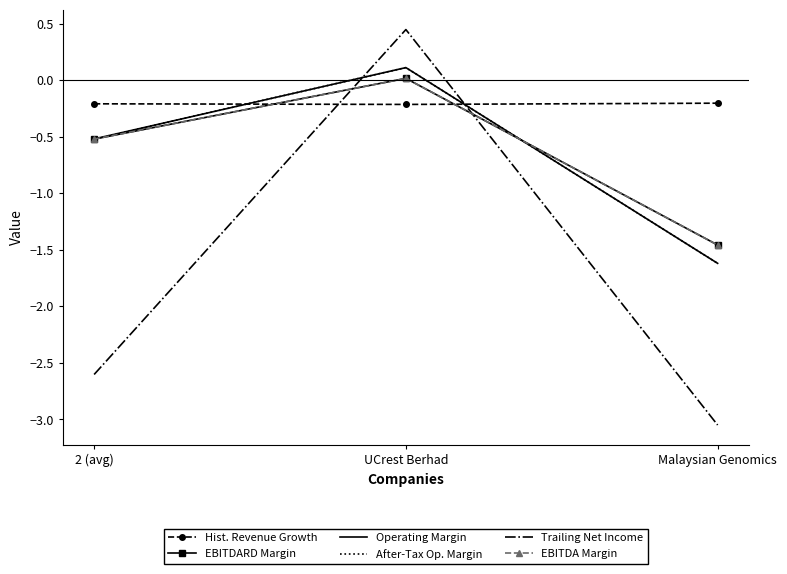

How many values in After-Tax Op. Margin are below zero?

2